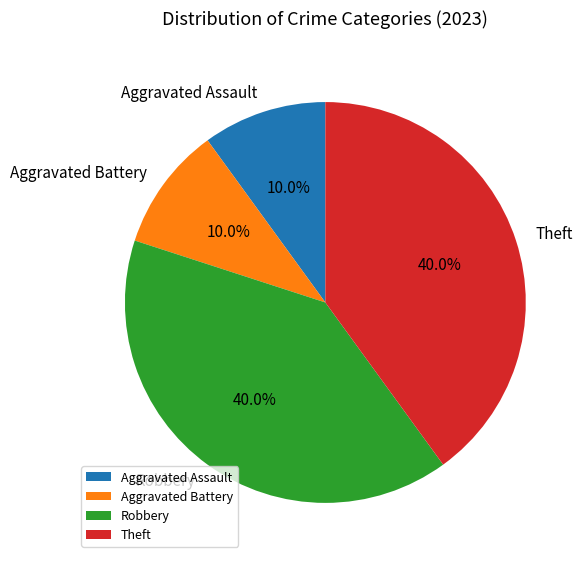

What portion of the pie excludes Aggravated Assault?

90.0%